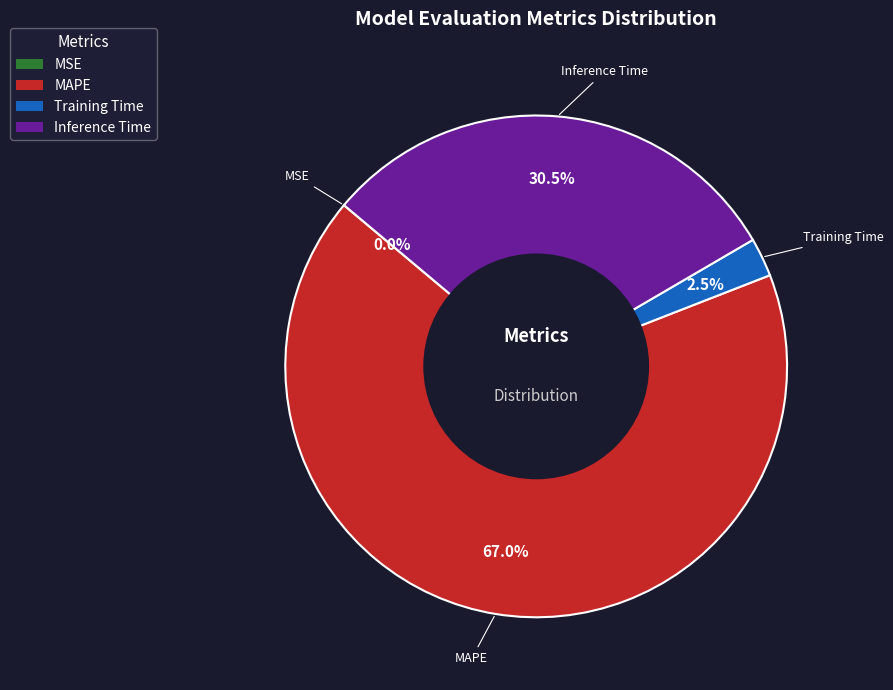

Is there any slice that represents more than half of the pie?

Yes